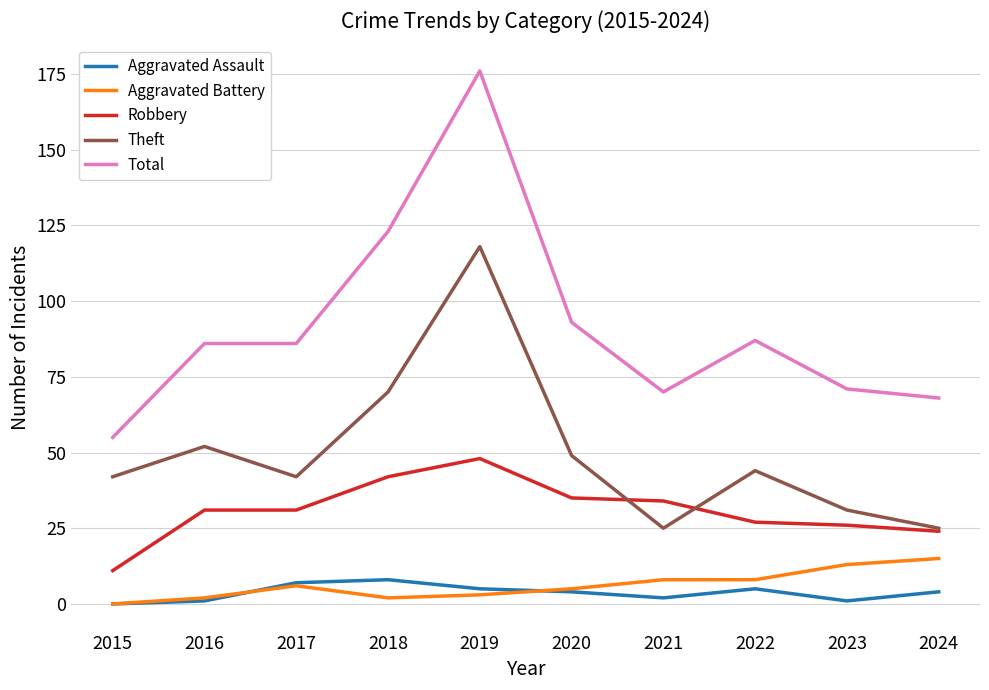

What is the average value of the Aggravated Battery series?

6